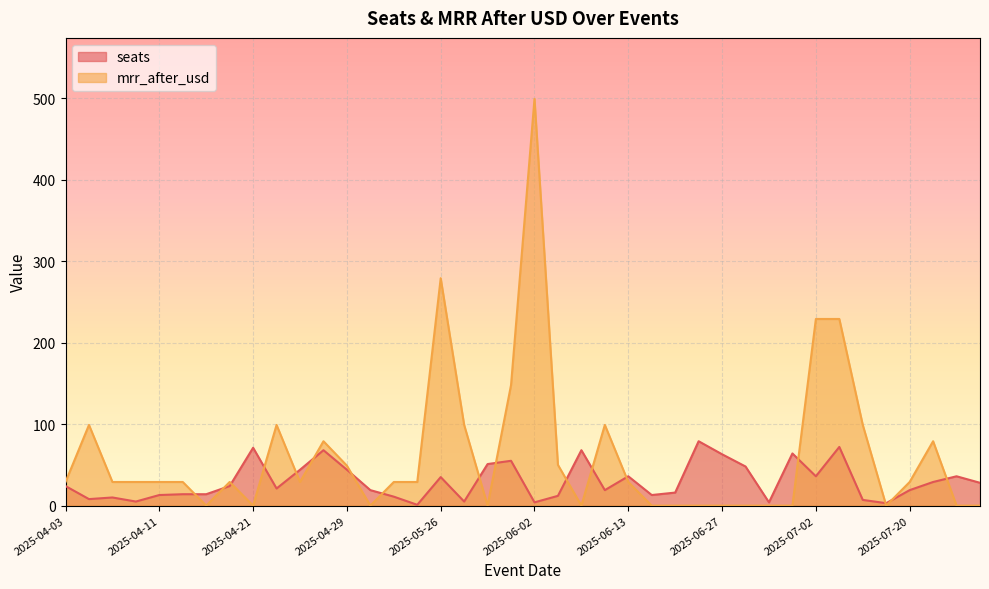

The seats series shows 1 at 2025-07-13. True or false?

False